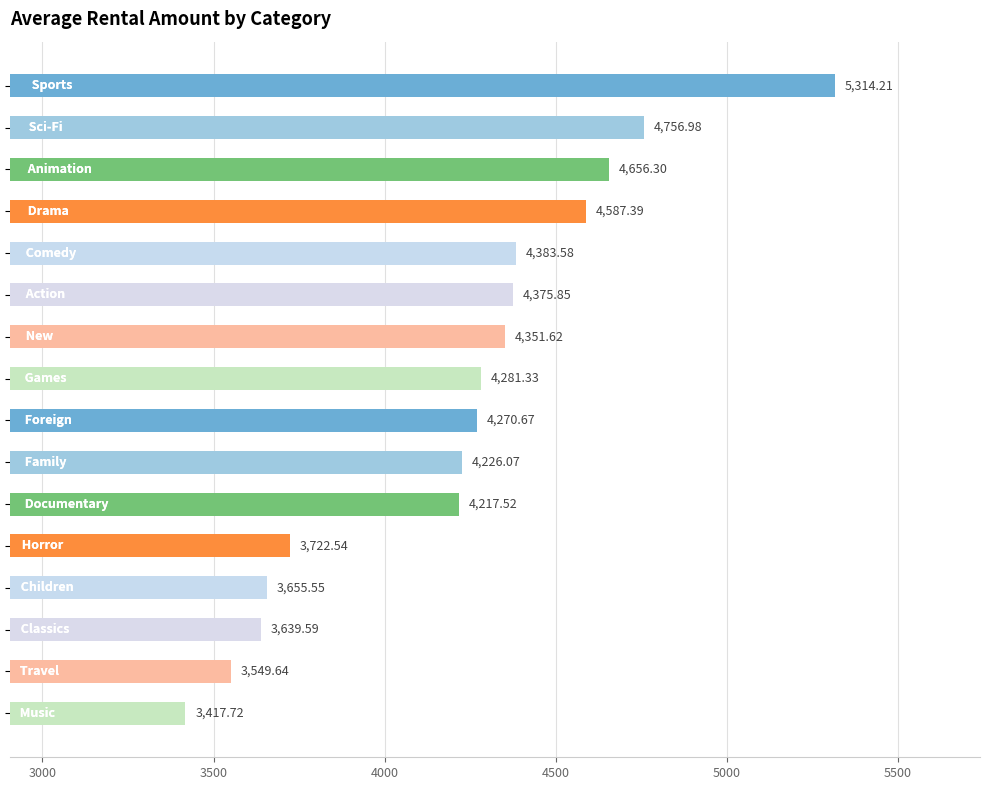

What is the minimum value shown in the chart?

3417.7